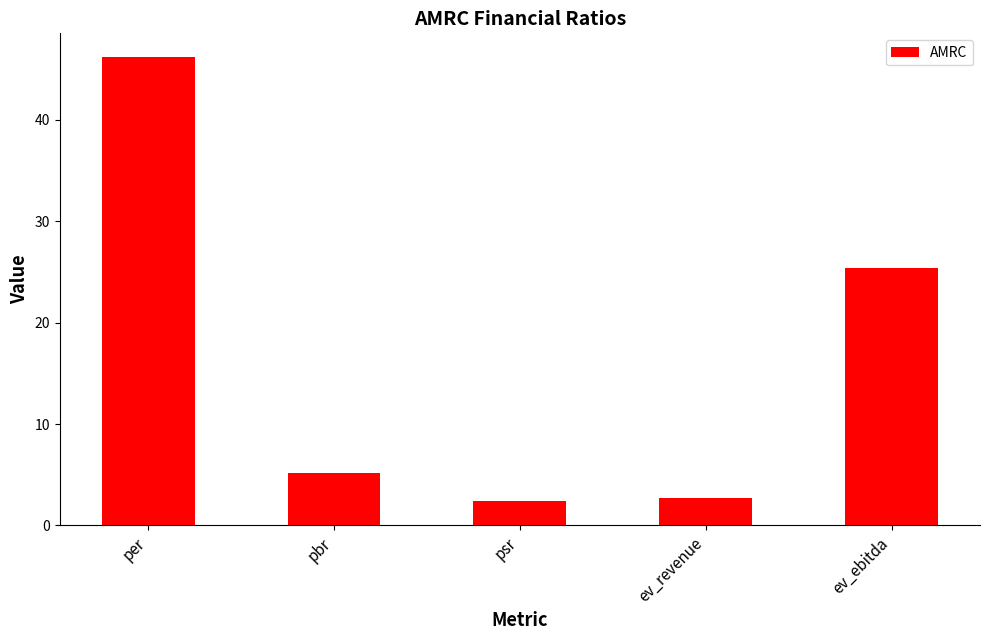

What is the sum of the values at ev_ebitda and psr?

27.8